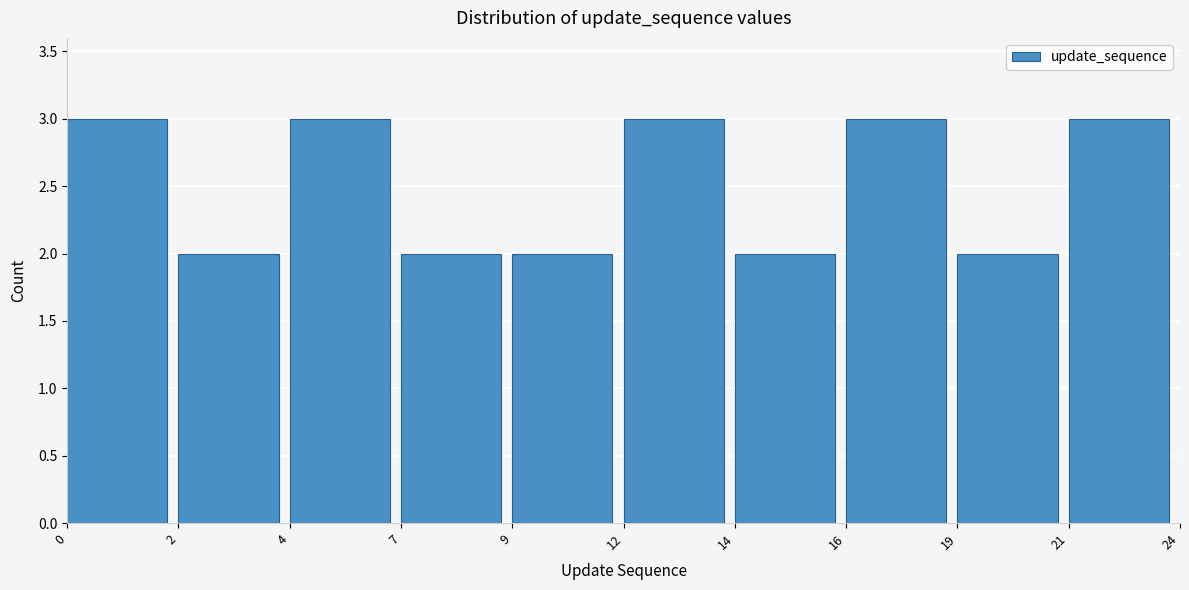

Reading left to right, transcribe all the data shown in this chart.

0=3	2=2	4=3	7=2	9=2	12=3	14=2	16=3	19=2	21=3